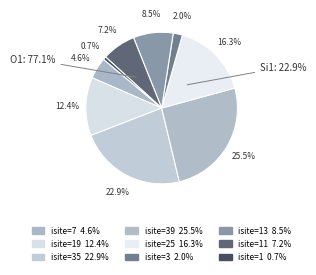

Is 8 the majority of the pie?

No